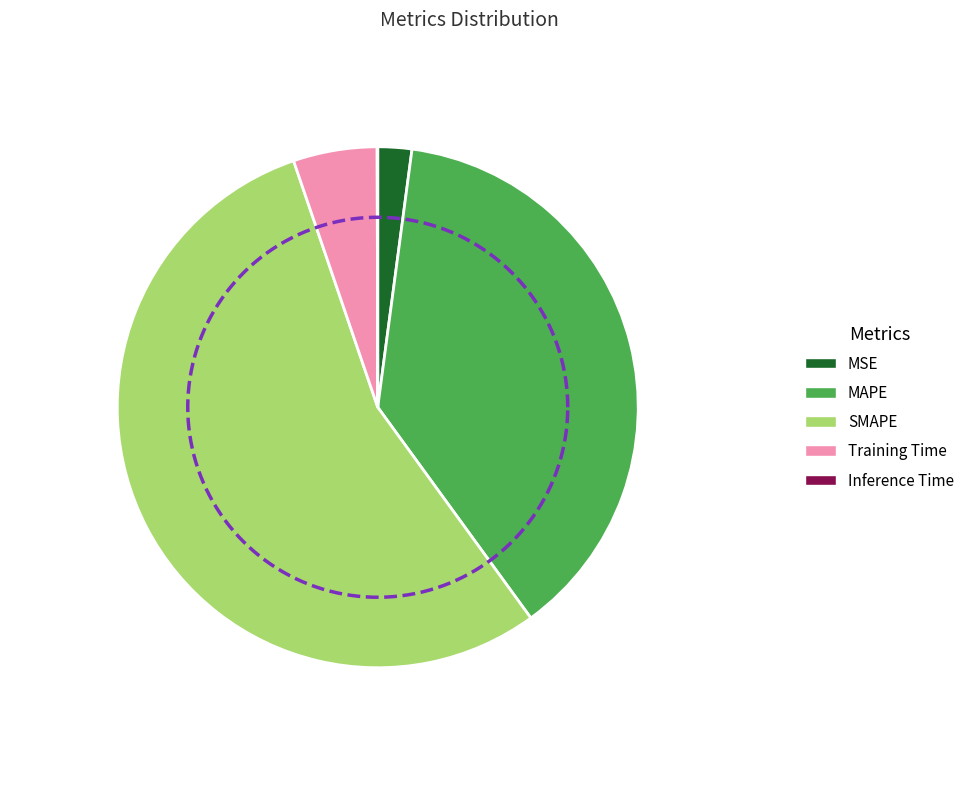

What portion of the pie excludes Training Time?

94.8%